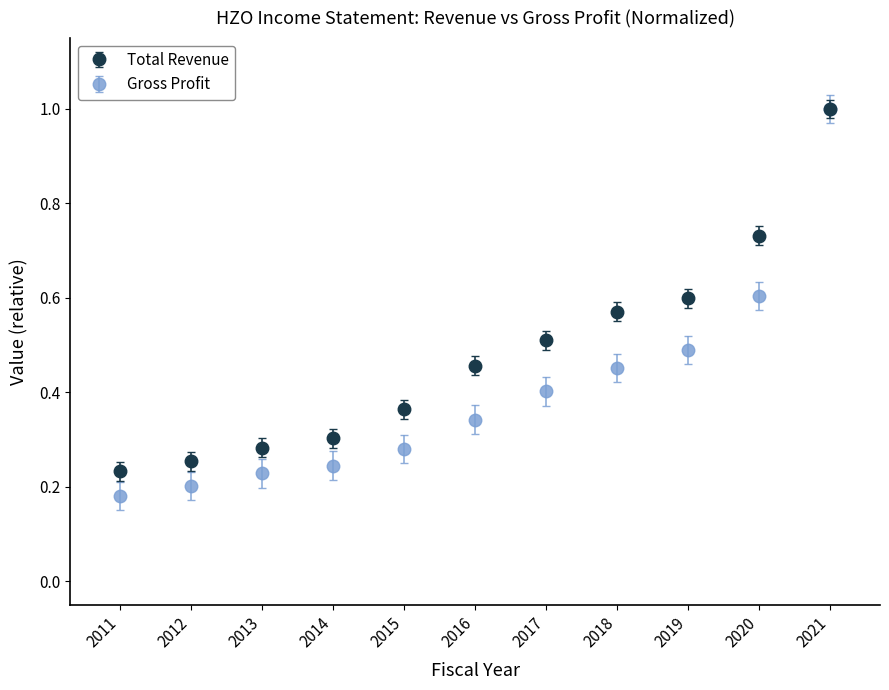

Which series has the widest spread of values?

Gross Profit